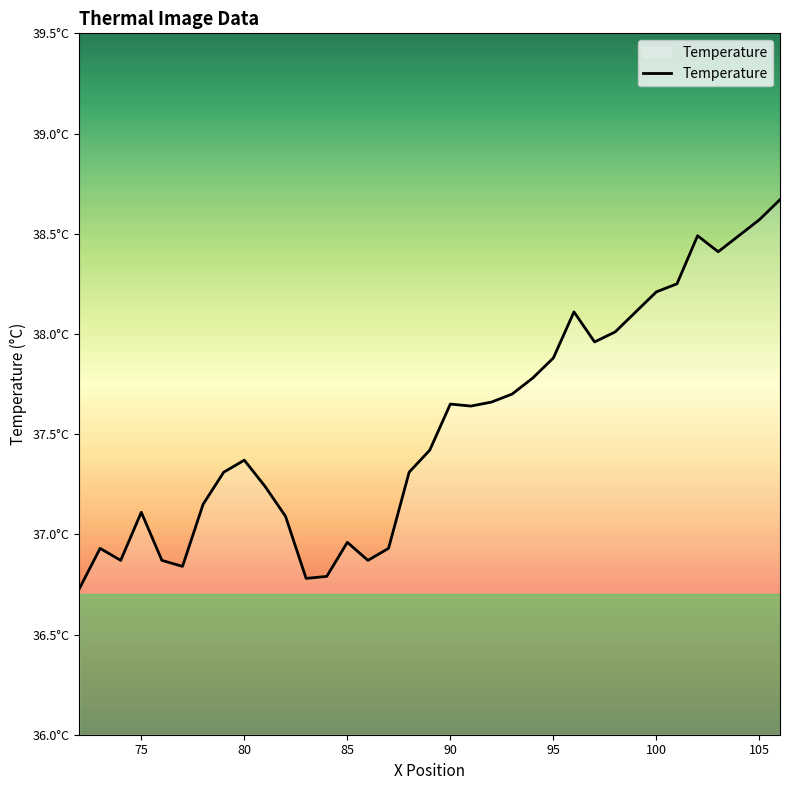

Does the chart have visible grid lines?

No